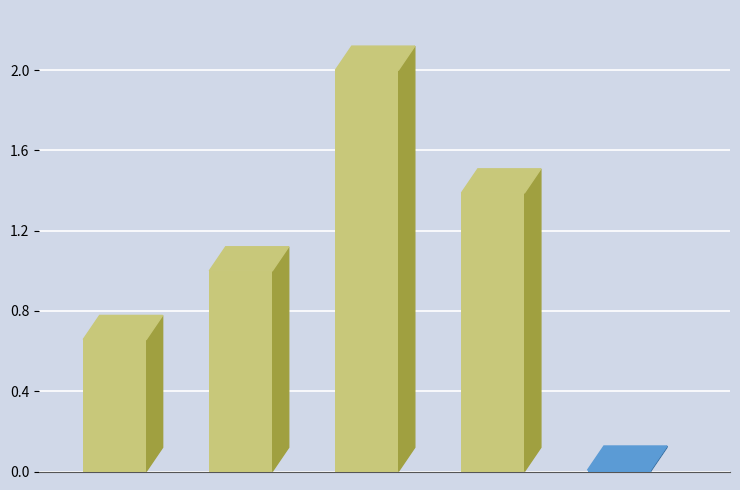

What is the ratio of the value at SMAPE to the value at MAPE?

2.0